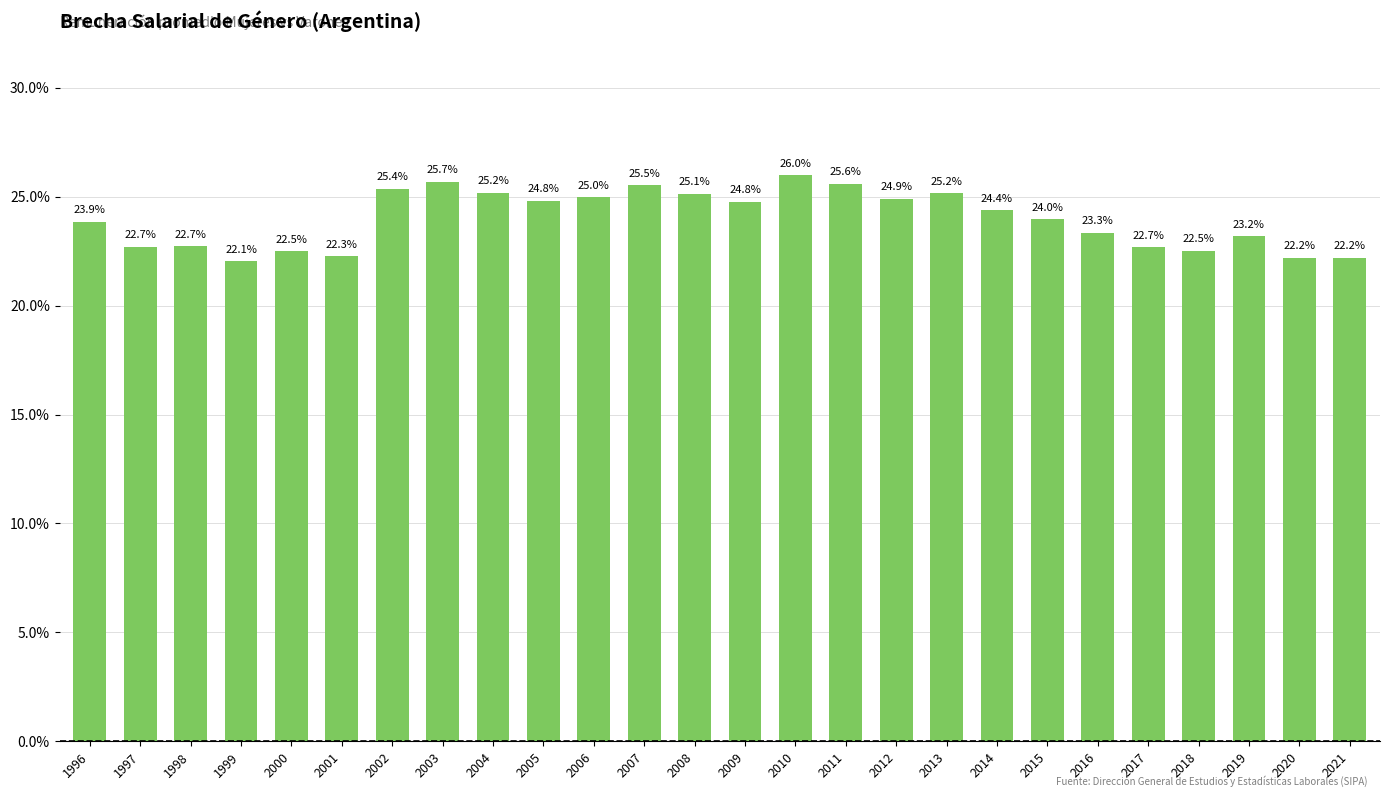

What is the value of the 23rd bar from the left?

22.5